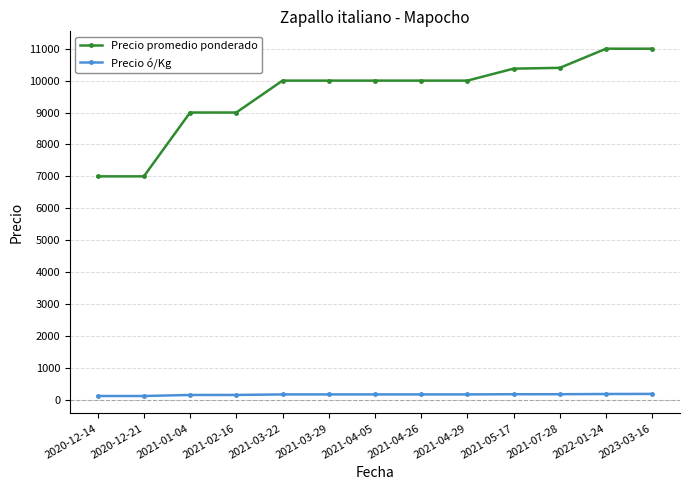

What is the minimum value shown in the chart?

117